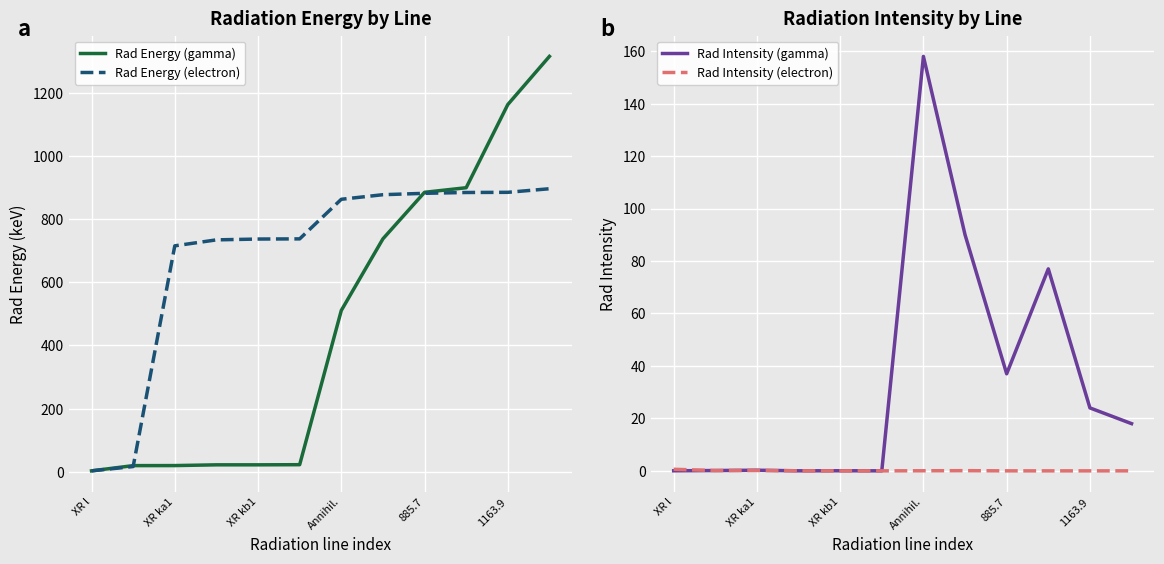

Is it true that Rad Energy (gamma) equals 1163.9 at 1163.9?

True